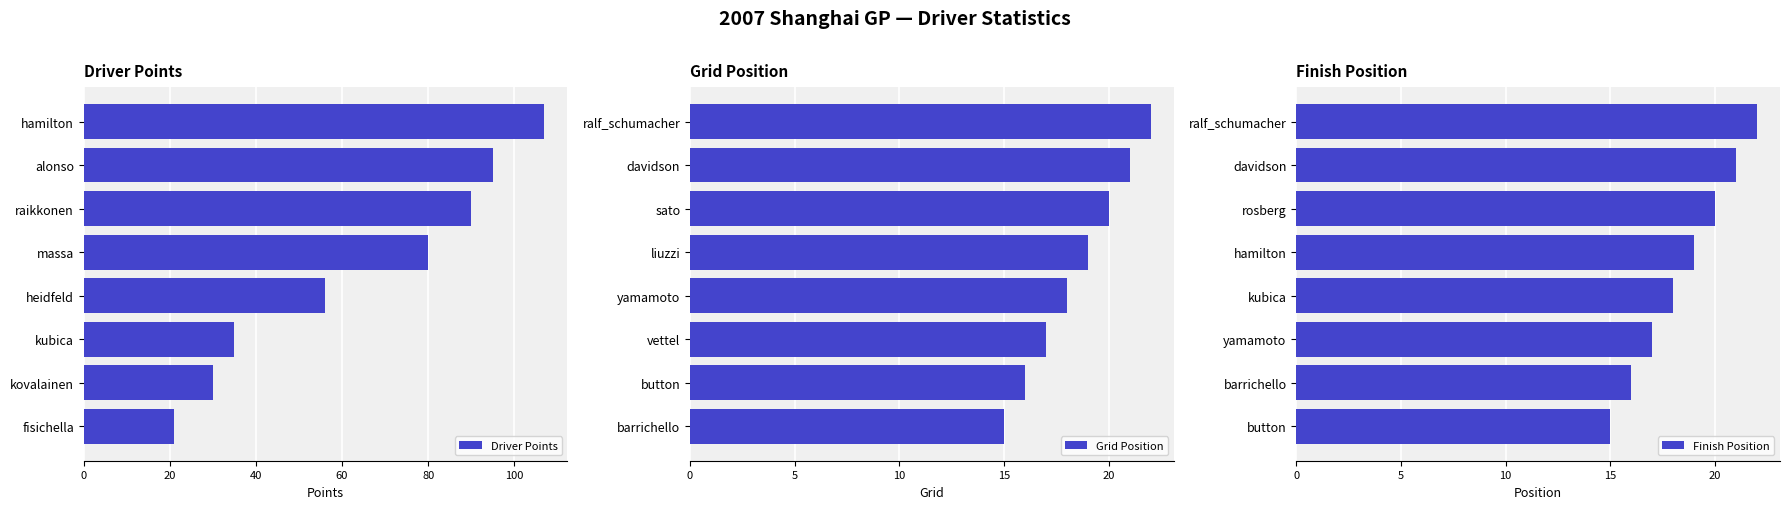

What is the difference between the maximum and minimum values in the Finish Position series?

7